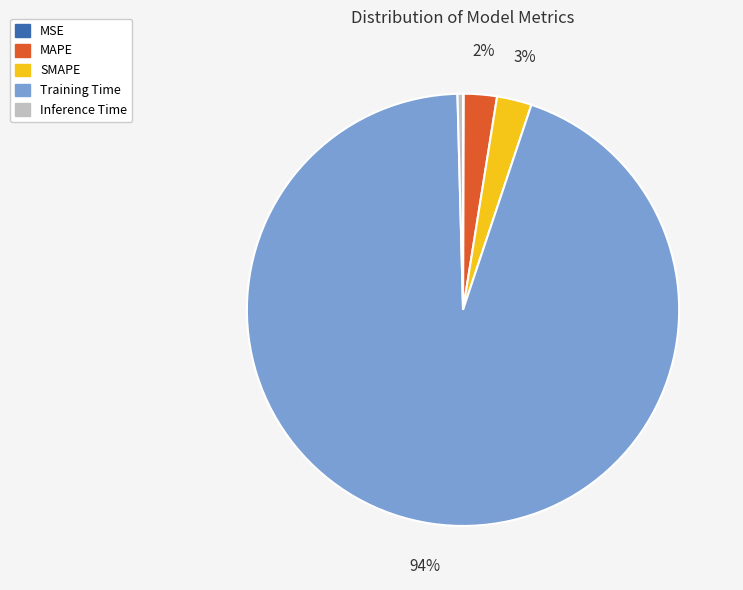

Is Training Time the majority of the pie?

Yes